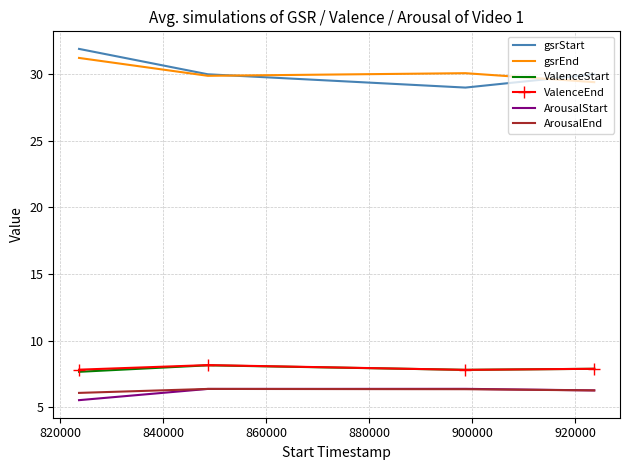

True or false: gsrEnd and ArousalStart cross at least once.

False